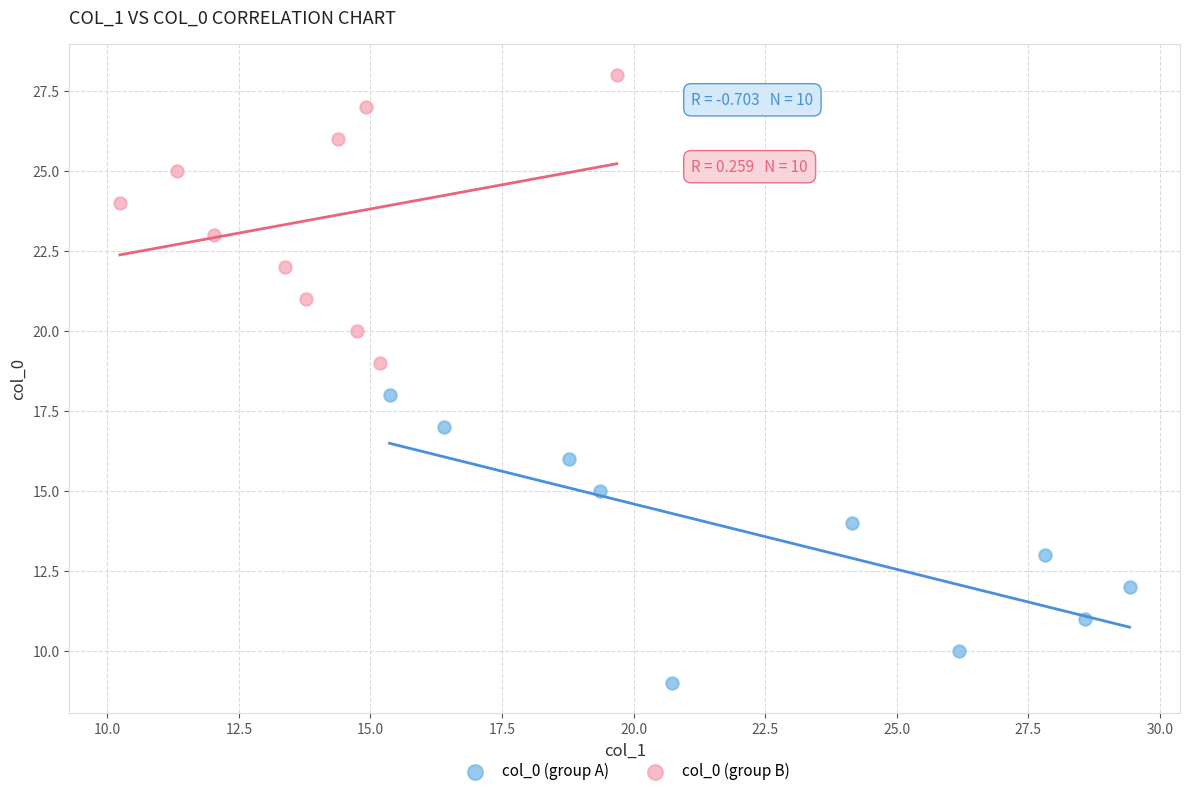

Which series contains the lowest Y value?

col_0 (group A)